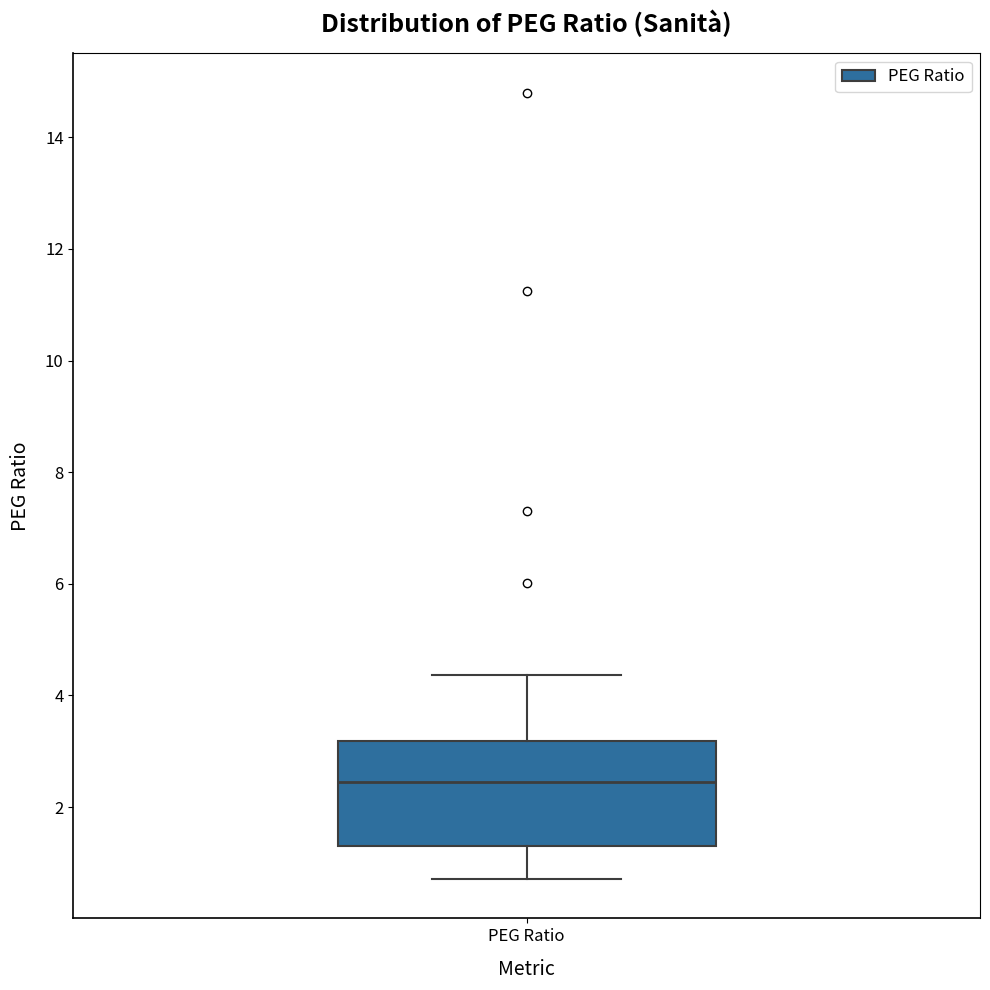

Transcribe this box plot: give where the median line is, the range the box spans, and where the two whiskers end, as read against the y-axis. The values are not printed on the chart, so give them approximately, as read against the axis.

median 2.4, box 1.4 to 3.2, whiskers 0.8 to 4.4